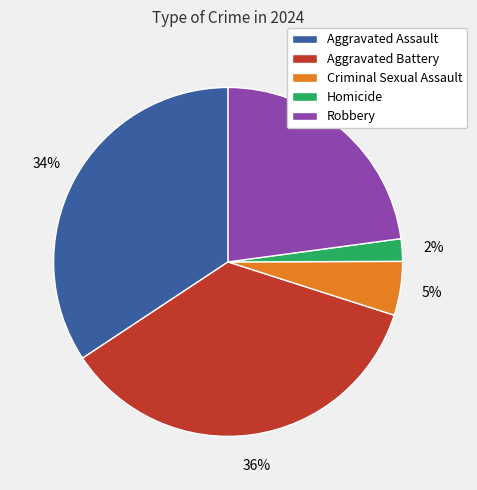

Rank the categories by value from highest to lowest.

Aggravated Battery, Aggravated Assault, Robbery, Criminal Sexual Assault, Homicide